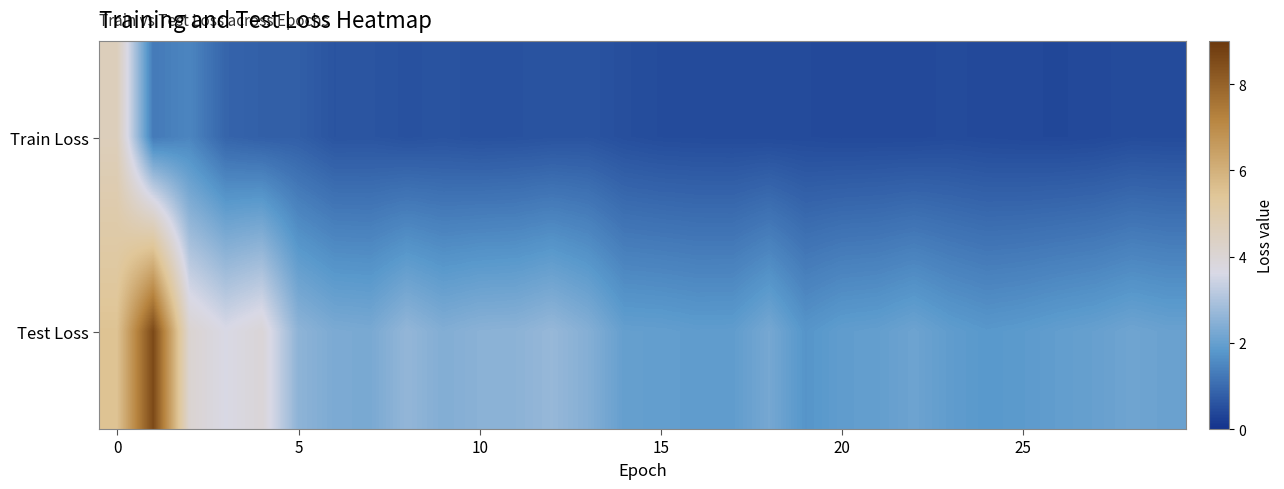

List the series in order of their peak value, highest first.

Test Loss, Train Loss